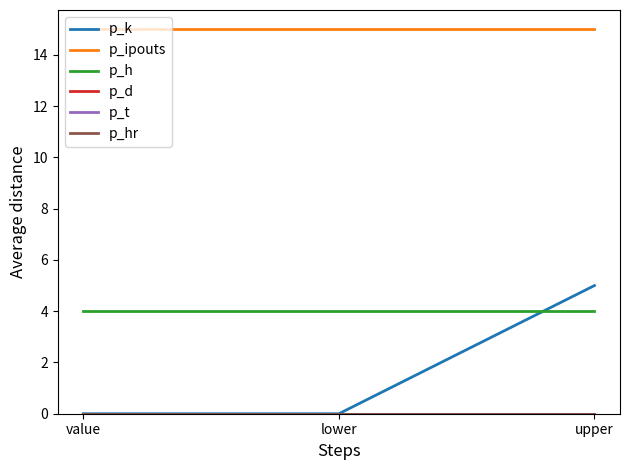

What is the label of the 2nd point from the left?

lower